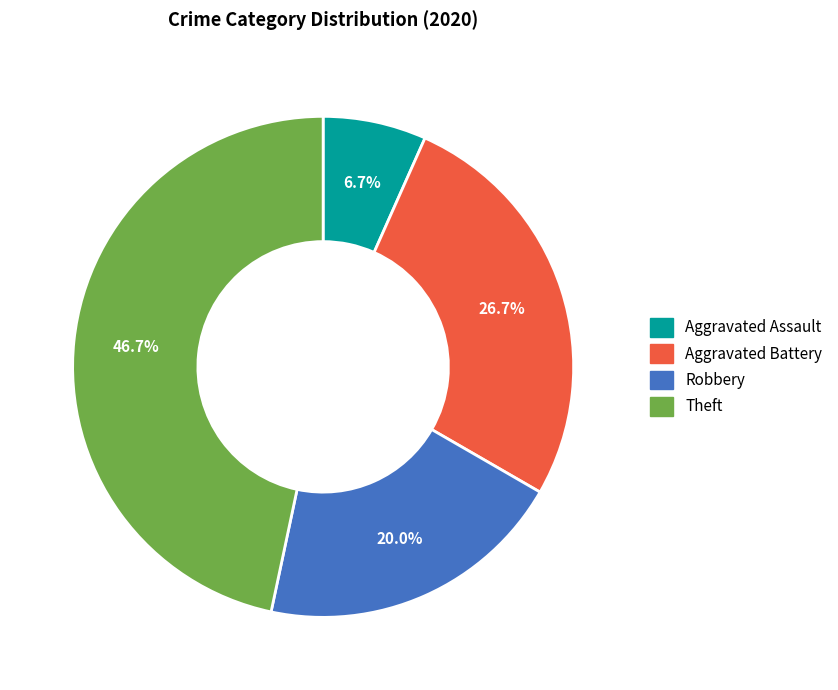

Is the sum of Aggravated Assault and Theft greater than half?

Yes